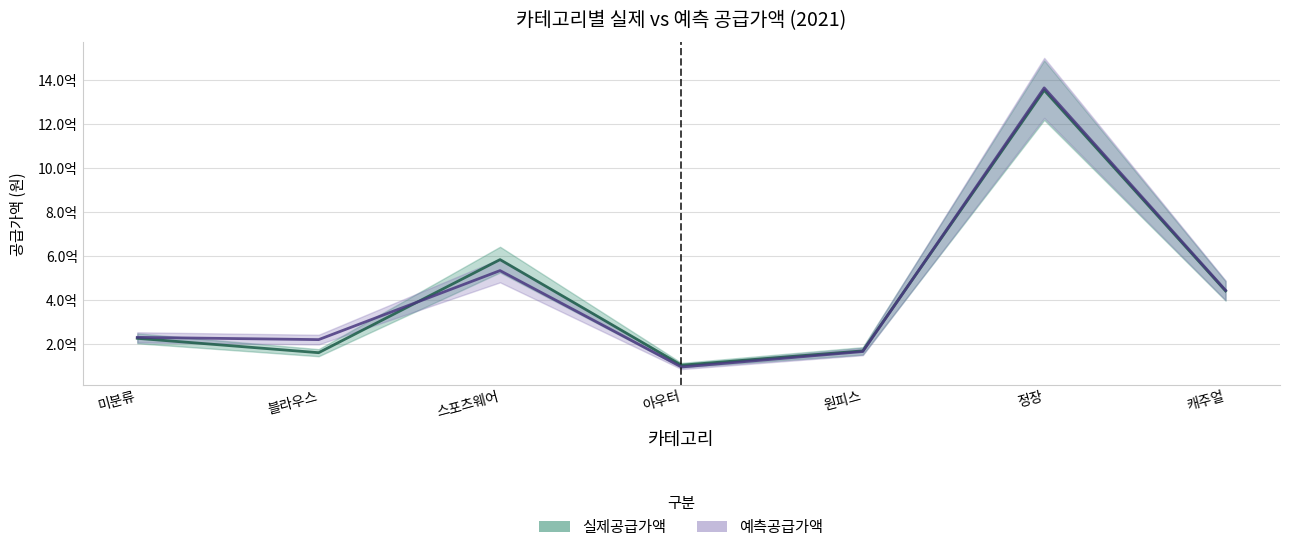

Reading left to right, what are all the values shown in this chart?

실제공급가액: 225950000	160590000	583875000	103730000	168906000	1354196600	441518000
예측공급가액: 230353200	220059000	533920200	95613400	165830800	1364829940	444389020